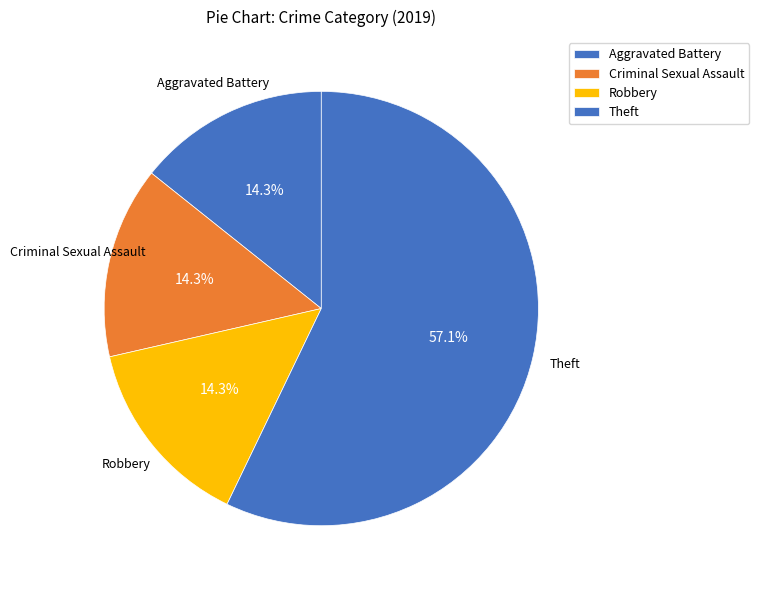

The Aggravated Battery slice represents 14% of the pie. True or false?

True